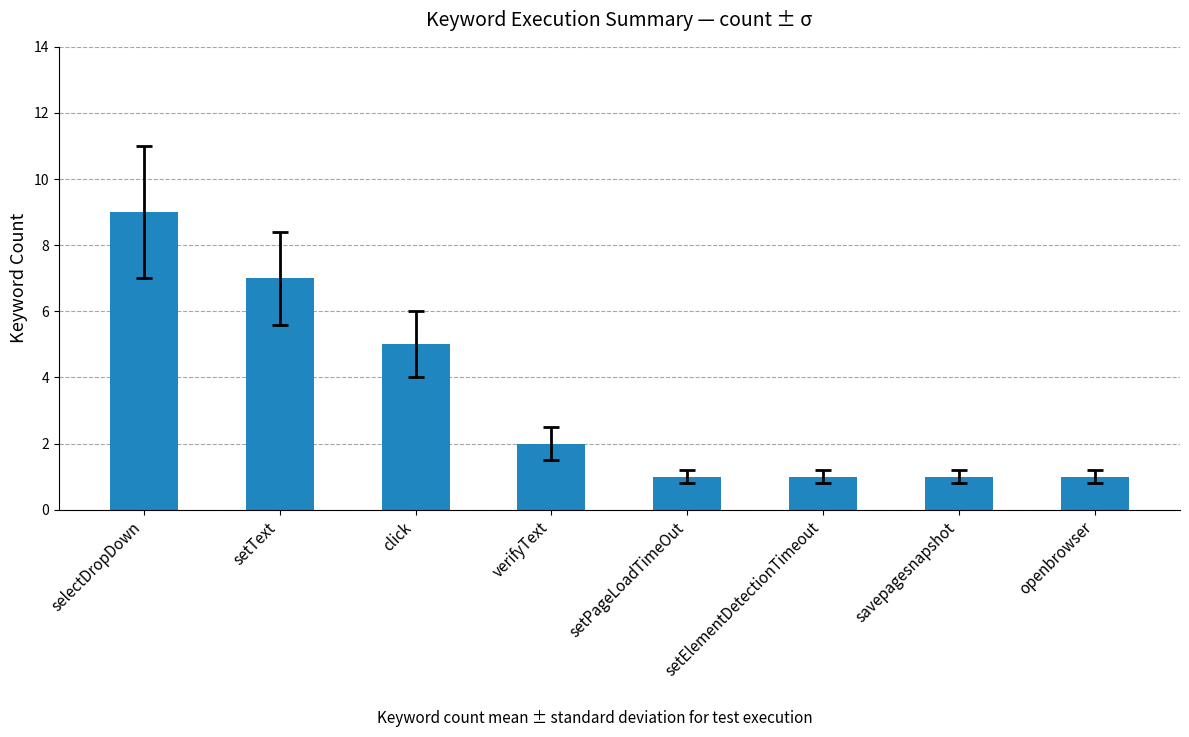

Read the value at openbrowser.

1